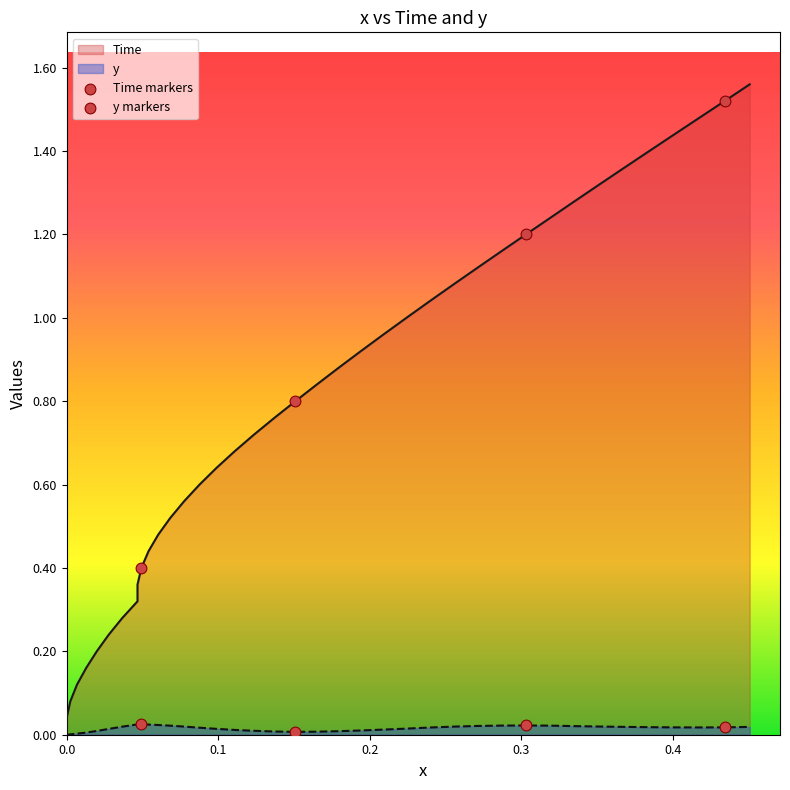

Which series reaches the maximum Y coordinate?

Time markers